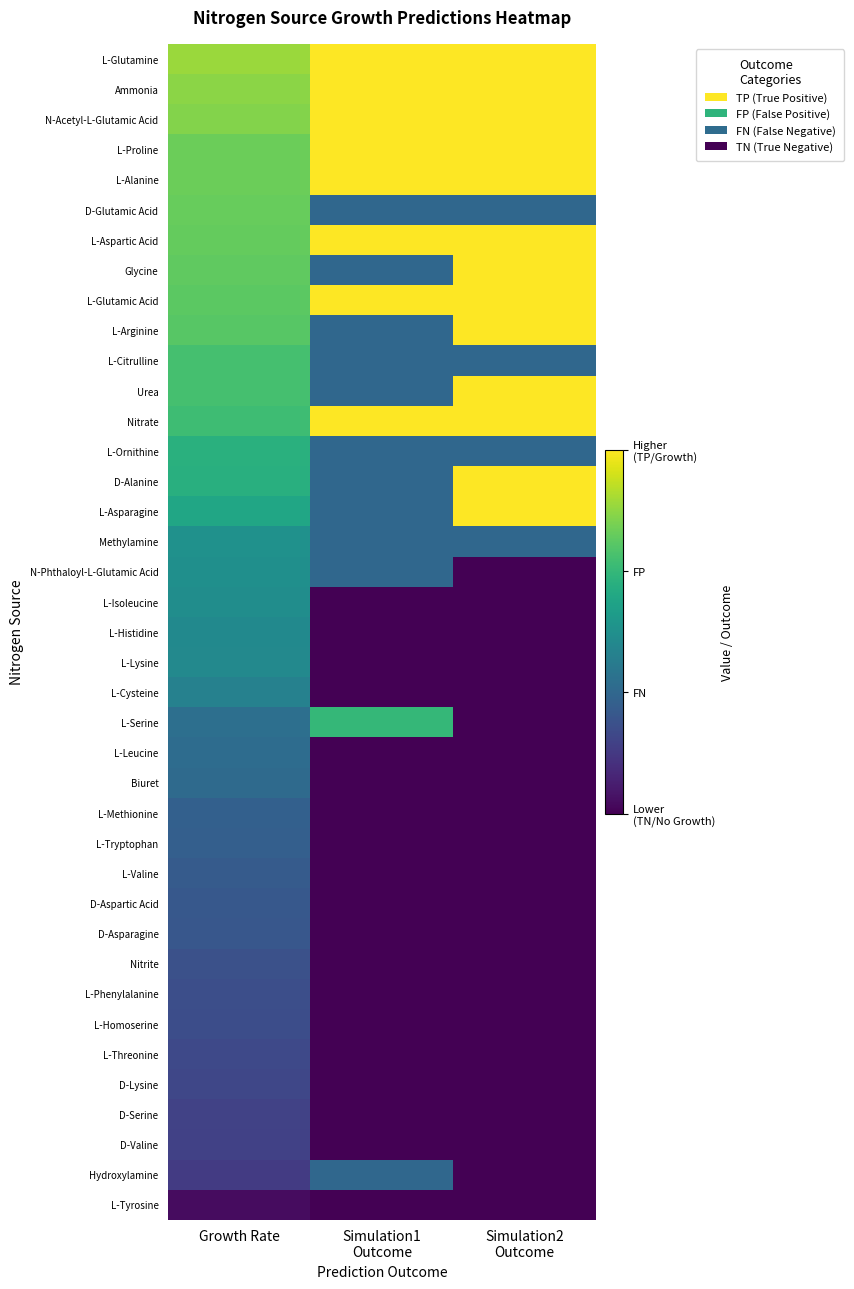

Reading right to left, transcribe all the data shown in this chart.

L-Glutamine: Simulation2
Outcome=3.0	Simulation1
Outcome=3.0	Growth Rate=2.5
Ammonia: Simulation2
Outcome=3.0	Simulation1
Outcome=3.0	Growth Rate=2.5
N-Acetyl-L-Glutamic Acid: Simulation2
Outcome=3.0	Simulation1
Outcome=3.0	Growth Rate=2.4
L-Proline: Simulation2
Outcome=3.0	Simulation1
Outcome=3.0	Growth Rate=2.3
L-Alanine: Simulation2
Outcome=3.0	Simulation1
Outcome=3.0	Growth Rate=2.3
D-Glutamic Acid: Simulation2
Outcome=1.0	Simulation1
Outcome=1.0	Growth Rate=2.3
L-Aspartic Acid: Simulation2
Outcome=3.0	Simulation1
Outcome=3.0	Growth Rate=2.3
Glycine: Simulation2
Outcome=3.0	Simulation1
Outcome=1.0	Growth Rate=2.3
L-Glutamic Acid: Simulation2
Outcome=3.0	Simulation1
Outcome=3.0	Growth Rate=2.2
L-Arginine: Simulation2
Outcome=3.0	Simulation1
Outcome=1.0	Growth Rate=2.2
L-Citrulline: Simulation2
Outcome=1.0	Simulation1
Outcome=1.0	Growth Rate=2.1
Urea: Simulation2
Outcome=3.0	Simulation1
Outcome=1.0	Growth Rate=2.1
Nitrate: Simulation2
Outcome=3.0	Simulation1
Outcome=3.0	Growth Rate=2.1
L-Ornithine: Simulation2
Outcome=1.0	Simulation1
Outcome=1.0	Growth Rate=1.9
D-Alanine: Simulation2
Outcome=3.0	Simulation1
Outcome=1.0	Growth Rate=1.9
L-Asparagine: Simulation2
Outcome=3.0	Simulation1
Outcome=1.0	Growth Rate=1.8
Methylamine: Simulation2
Outcome=1.0	Simulation1
Outcome=1.0	Growth Rate=1.5
N-Phthaloyl-L-Glutamic Acid: Simulation2
Outcome=0.0	Simulation1
Outcome=1.0	Growth Rate=1.5
L-Isoleucine: Simulation2
Outcome=0.0	Simulation1
Outcome=0.0	Growth Rate=1.5
L-Histidine: Simulation2
Outcome=0.0	Simulation1
Outcome=0.0	Growth Rate=1.4
L-Lysine: Simulation2
Outcome=0.0	Simulation1
Outcome=0.0	Growth Rate=1.4
L-Cysteine: Simulation2
Outcome=0.0	Simulation1
Outcome=0.0	Growth Rate=1.3
L-Serine: Simulation2
Outcome=0.0	Simulation1
Outcome=2.0	Growth Rate=1.1
L-Leucine: Simulation2
Outcome=0.0	Simulation1
Outcome=0.0	Growth Rate=1.1
Biuret: Simulation2
Outcome=0.0	Simulation1
Outcome=0.0	Growth Rate=1.0
L-Methionine: Simulation2
Outcome=0.0	Simulation1
Outcome=0.0	Growth Rate=0.9
L-Tryptophan: Simulation2
Outcome=0.0	Simulation1
Outcome=0.0	Growth Rate=0.9
L-Valine: Simulation2
Outcome=0.0	Simulation1
Outcome=0.0	Growth Rate=0.9
D-Aspartic Acid: Simulation2
Outcome=0.0	Simulation1
Outcome=0.0	Growth Rate=0.8
D-Asparagine: Simulation2
Outcome=0.0	Simulation1
Outcome=0.0	Growth Rate=0.8
Nitrite: Simulation2
Outcome=0.0	Simulation1
Outcome=0.0	Growth Rate=0.7
L-Phenylalanine: Simulation2
Outcome=0.0	Simulation1
Outcome=0.0	Growth Rate=0.7
L-Homoserine: Simulation2
Outcome=0.0	Simulation1
Outcome=0.0	Growth Rate=0.7
L-Threonine: Simulation2
Outcome=0.0	Simulation1
Outcome=0.0	Growth Rate=0.7
D-Lysine: Simulation2
Outcome=0.0	Simulation1
Outcome=0.0	Growth Rate=0.6
D-Serine: Simulation2
Outcome=0.0	Simulation1
Outcome=0.0	Growth Rate=0.6
D-Valine: Simulation2
Outcome=0.0	Simulation1
Outcome=0.0	Growth Rate=0.6
Hydroxylamine: Simulation2
Outcome=0.0	Simulation1
Outcome=1.0	Growth Rate=0.5
L-Tyrosine: Simulation2
Outcome=0.0	Simulation1
Outcome=0.0	Growth Rate=0.1